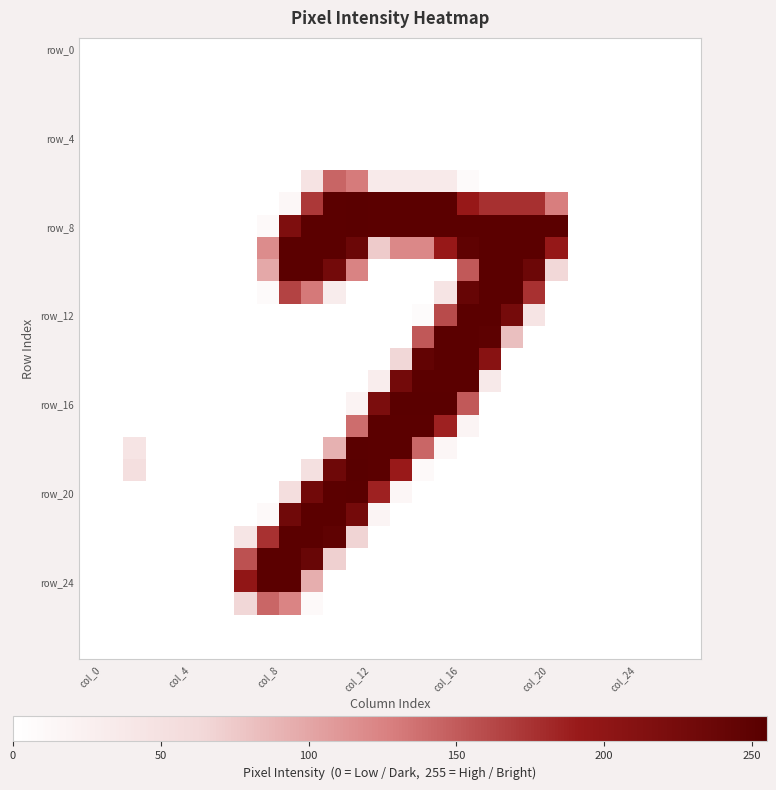

How many series are shown in this chart?

28